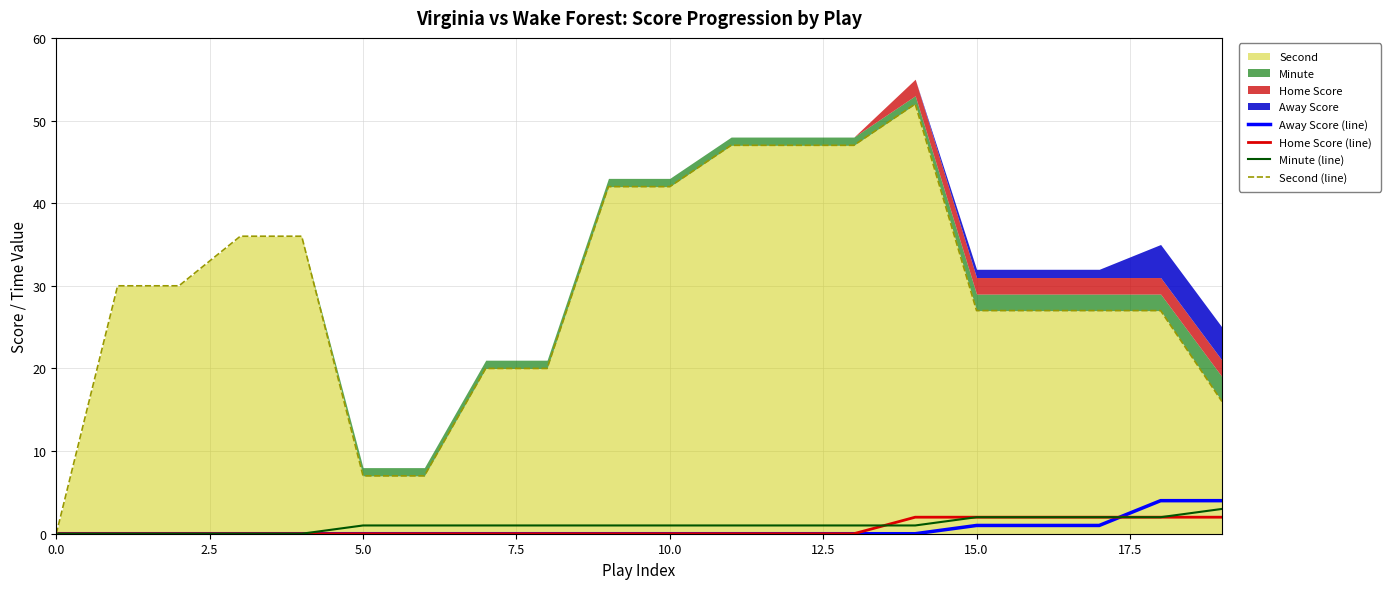

True or false: Away Score (line) has more than 0 interior local peaks.

False